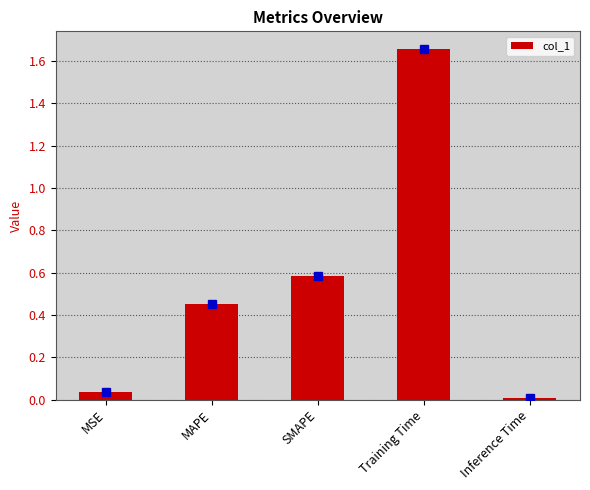

True or false: the data shows 0.0 at MSE.

True